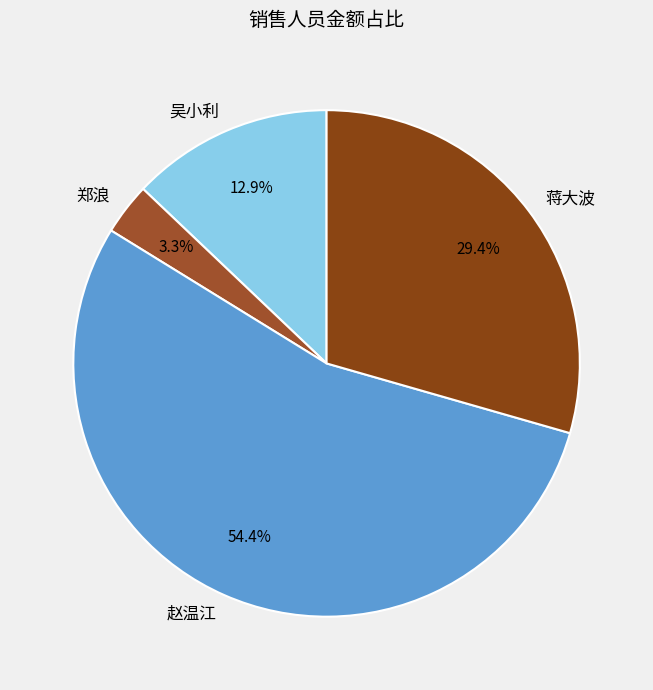

To the nearest percent, what is the combined percentage of 赵温江 and 蒋大波?

84%